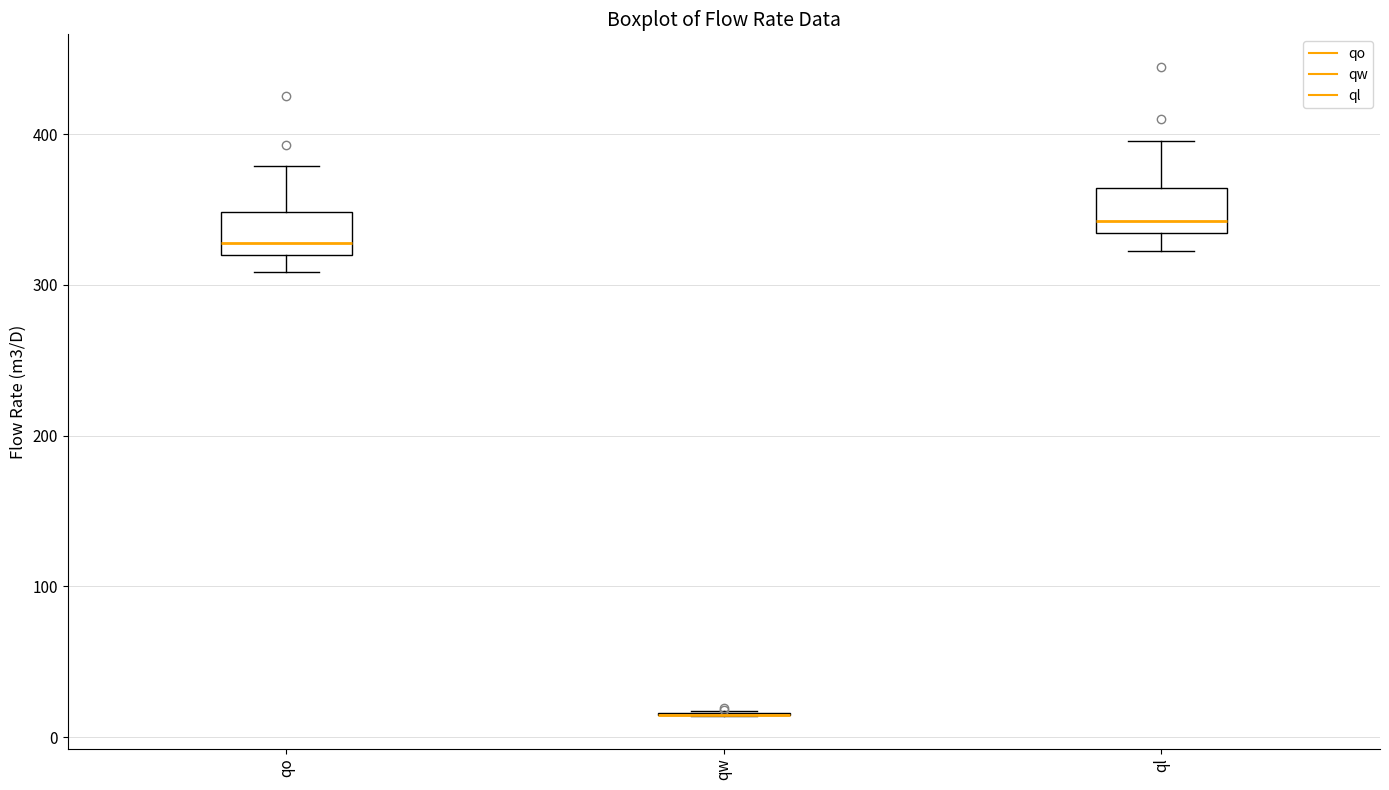

Where does the median line of the box for ql sit on the y-axis? The values are not printed on the chart, so give them approximately, as read against the axis.

340